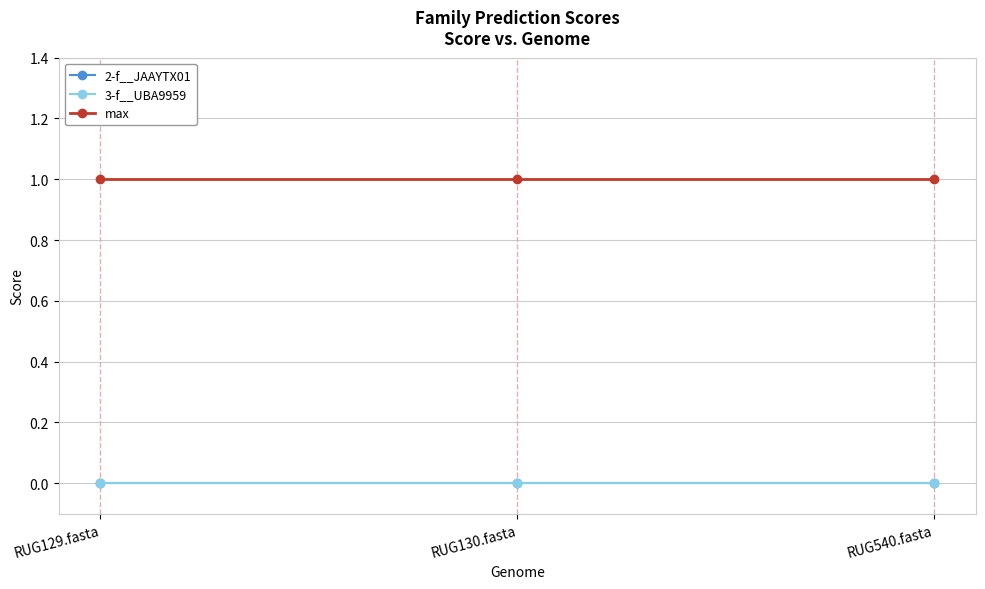

Which category has the highest value in the 2-f__JAAYTX01 series?

RUG129.fasta